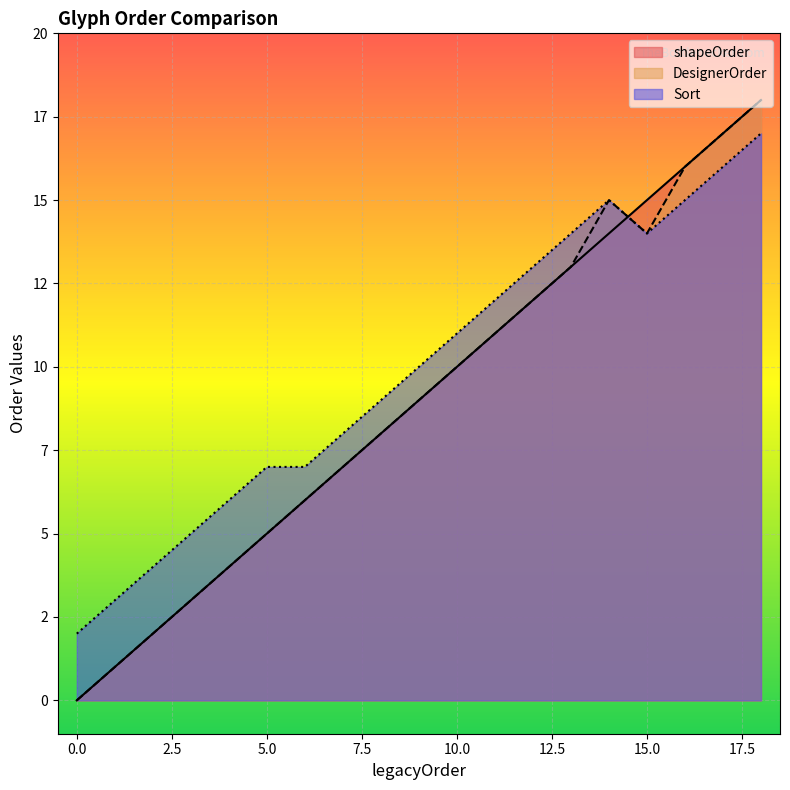

What is the sum of all shapeOrder values?

173